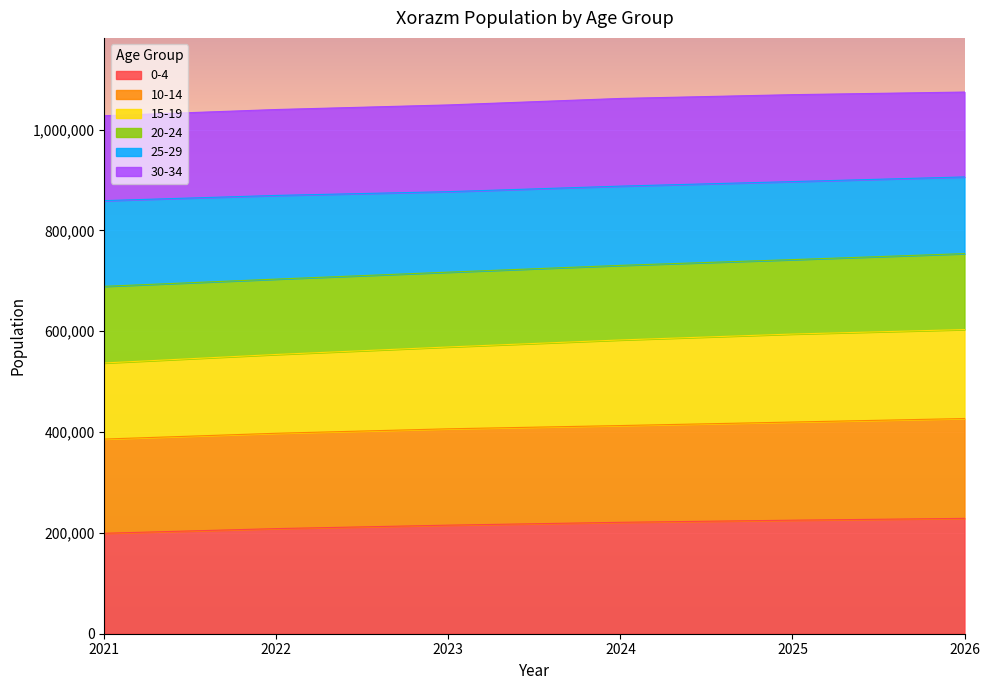

What is the total value across all series at 2022?

1039735